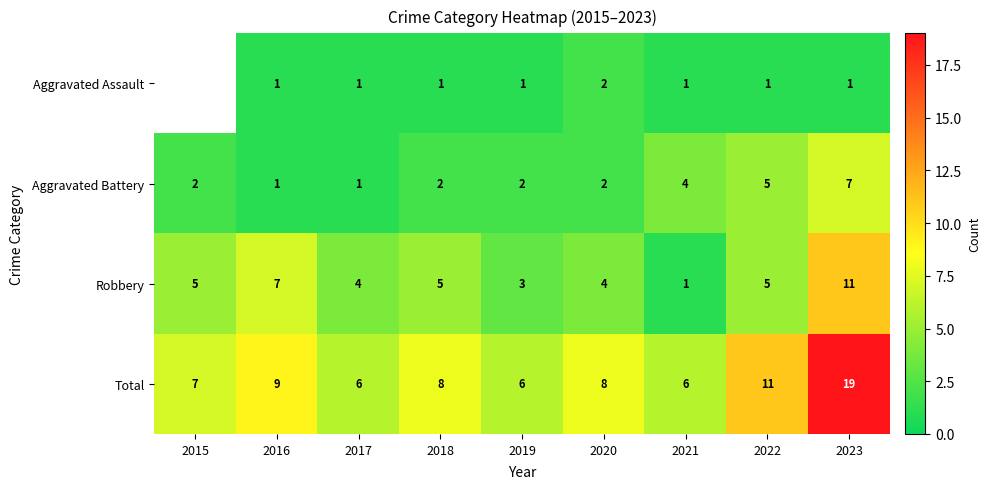

Which has a higher value, 2021 or 2017?

2021